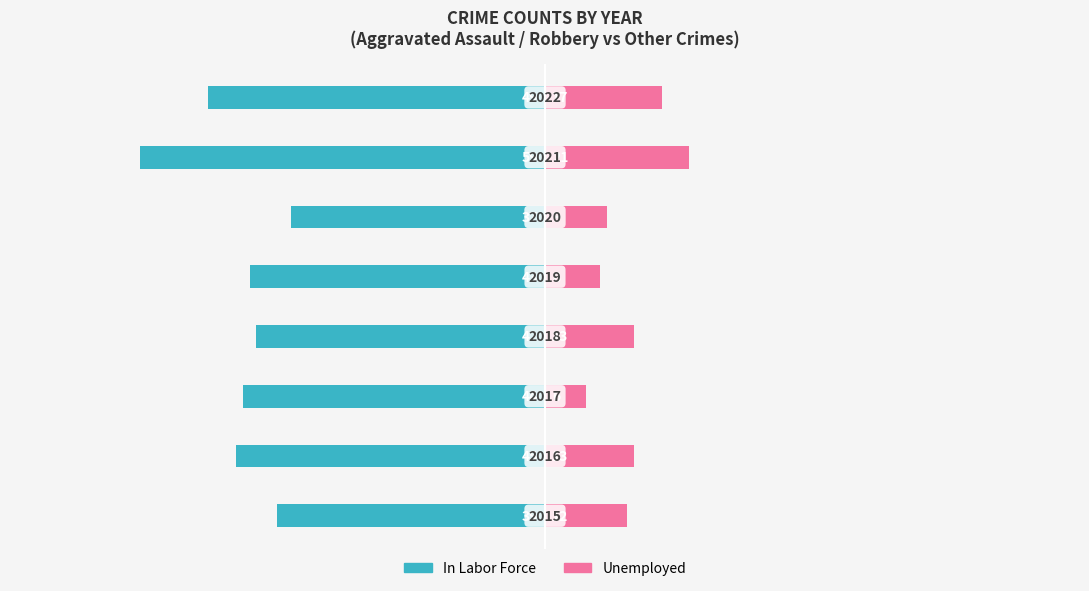

List the labels in order of Unemployed value, smallest first.

2, 4, 5, 0, 1, 3, 7, 6